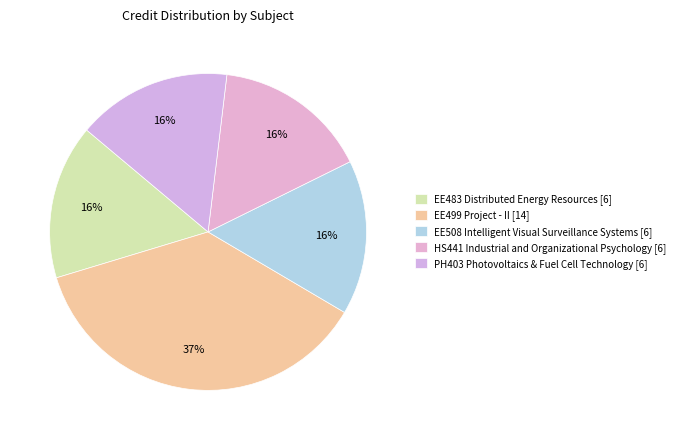

Is there any slice that represents more than half of the pie?

No